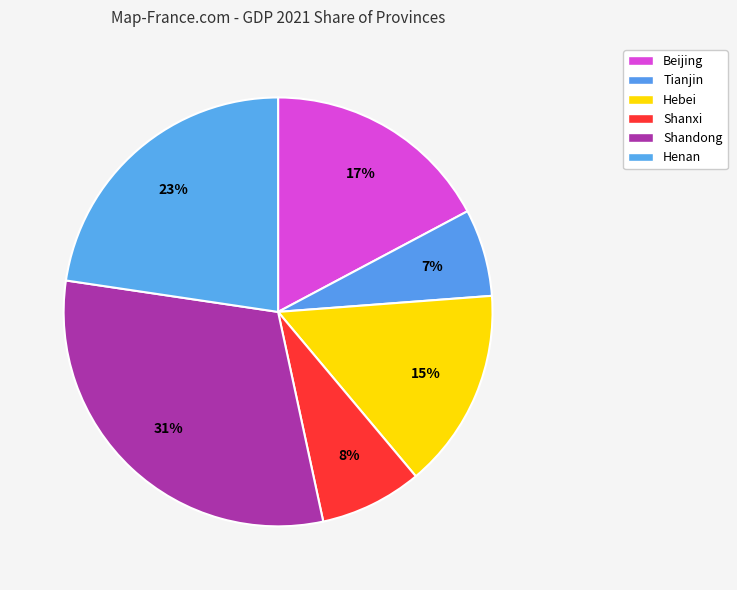

To the nearest percent, what is the average slice percentage?

17%